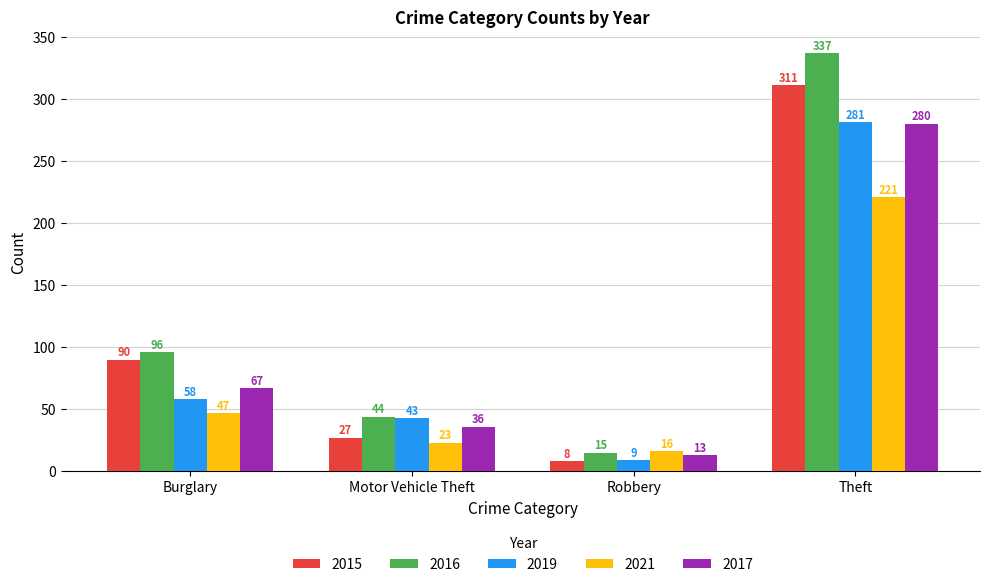

At which label is 2021 closest to 118?

Burglary